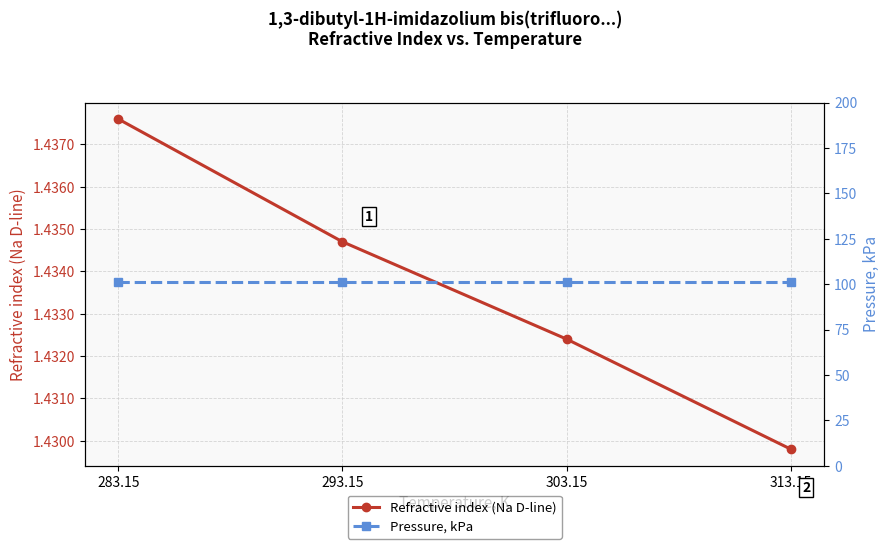

List the series in order of their overall mean, lowest first.

Refractive index (Na D-line), Pressure, kPa